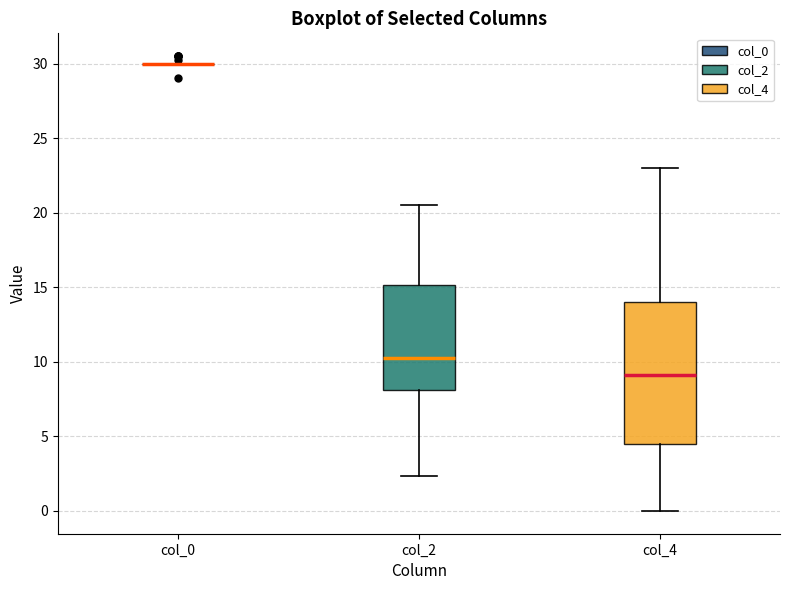

Where is the upper edge of the box for col_4 on the y-axis? The values are not printed on the chart, so give them approximately, as read against the axis.

14.0